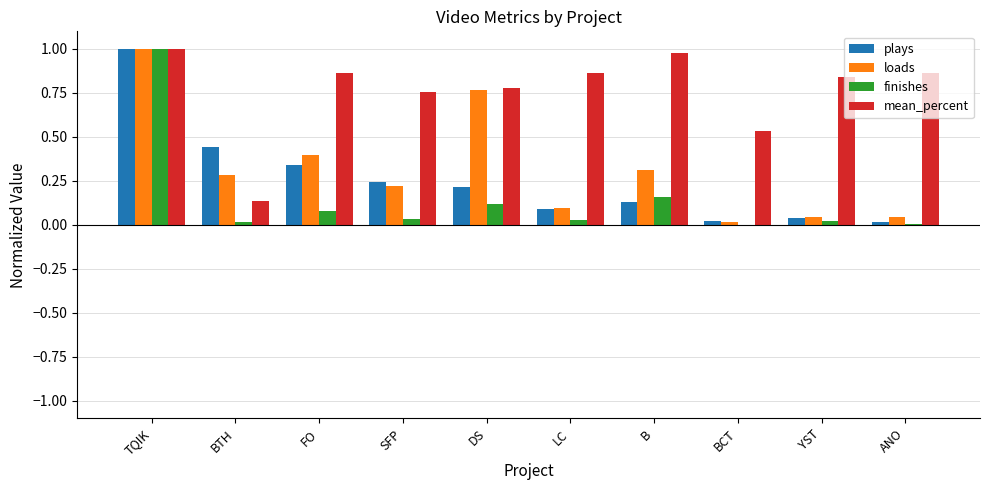

What is the sum of all finishes values?

1.5